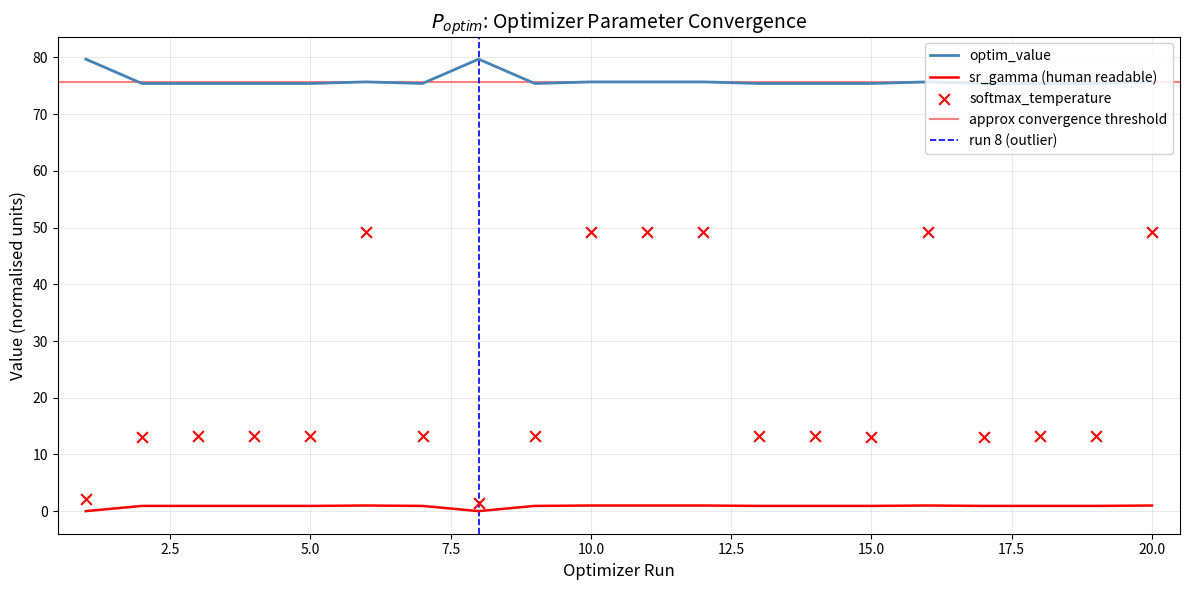

Is the value of sr_gamma_human at 12 greater than the value of param_value_raw at 1?

No